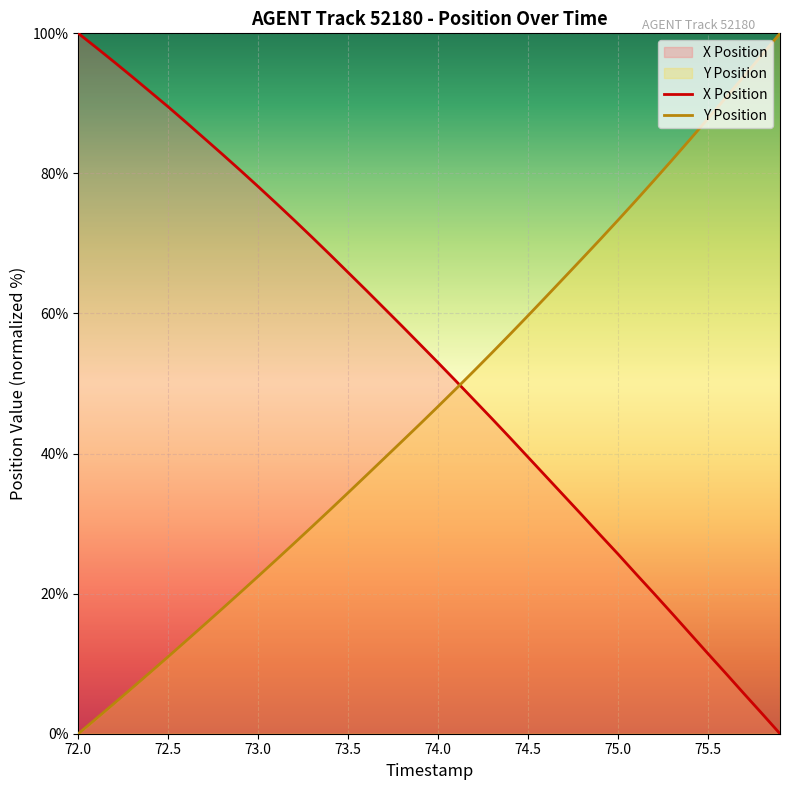

True or false: X Position has more than 0 points higher than both neighbors.

False